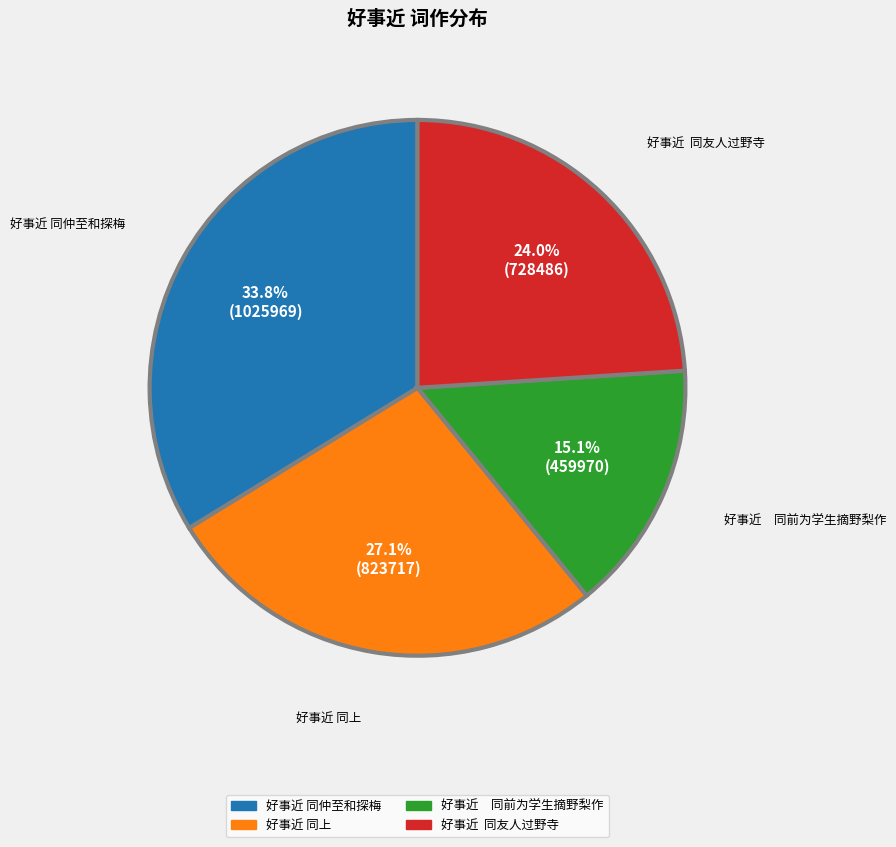

Is there any slice that represents more than half of the pie?

No